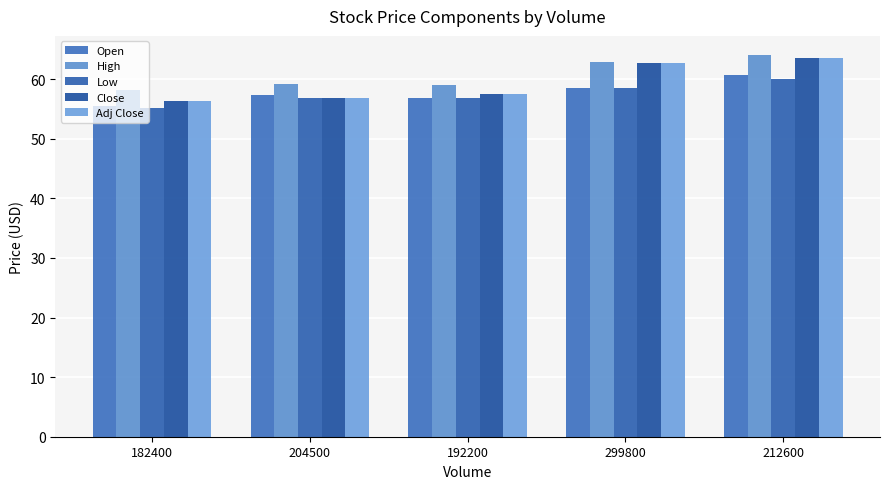

The value of Adj Close at 299800 is 62.8. True or false?

True